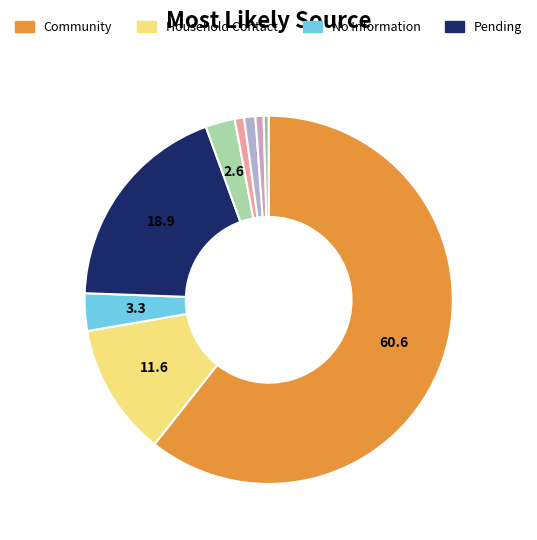

How many slices are in this pie chart?

9